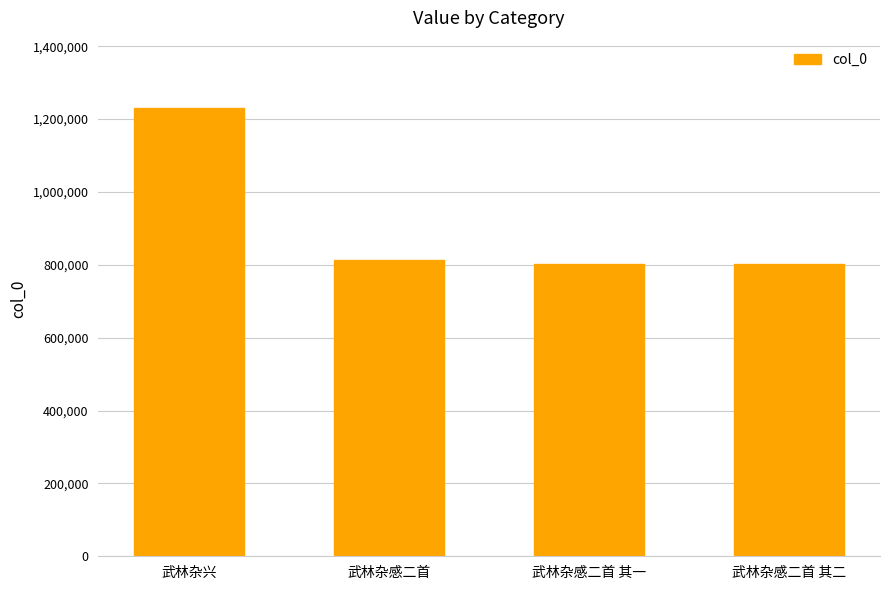

How many data points does each series have?

4